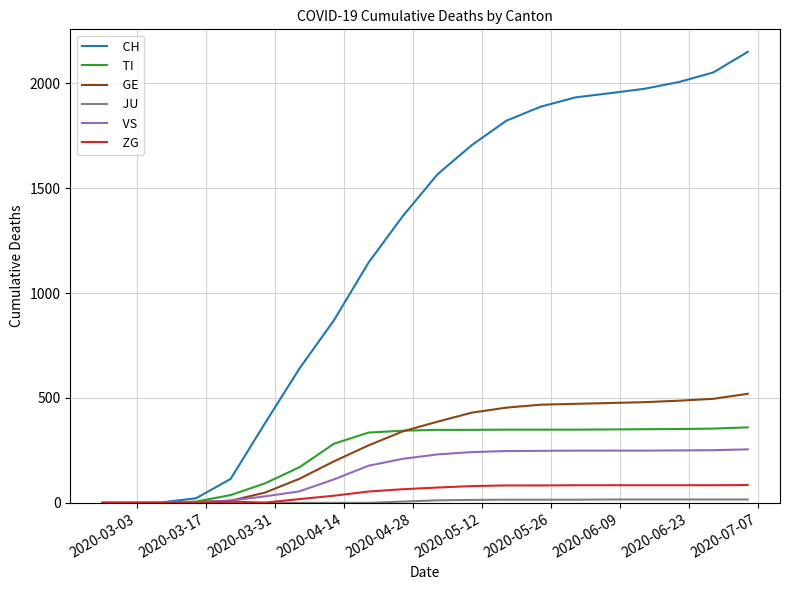

What is the greatest value displayed?

2150